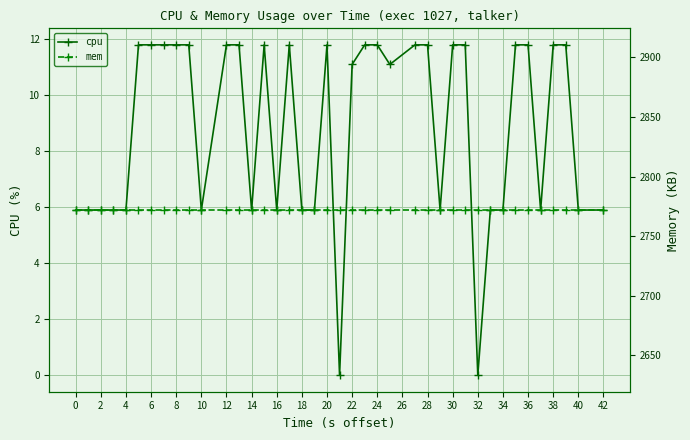

Which has a higher value, 4 or 26?

4